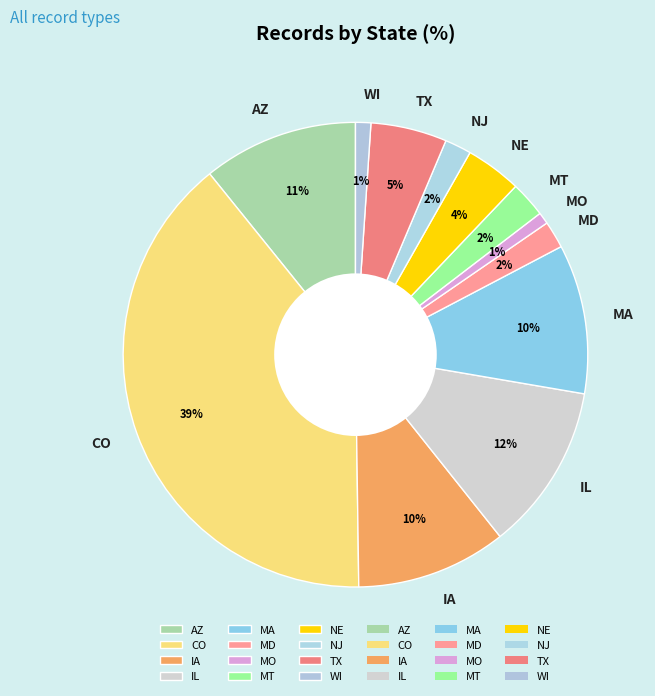

Which has a higher value, MA or CO?

CO